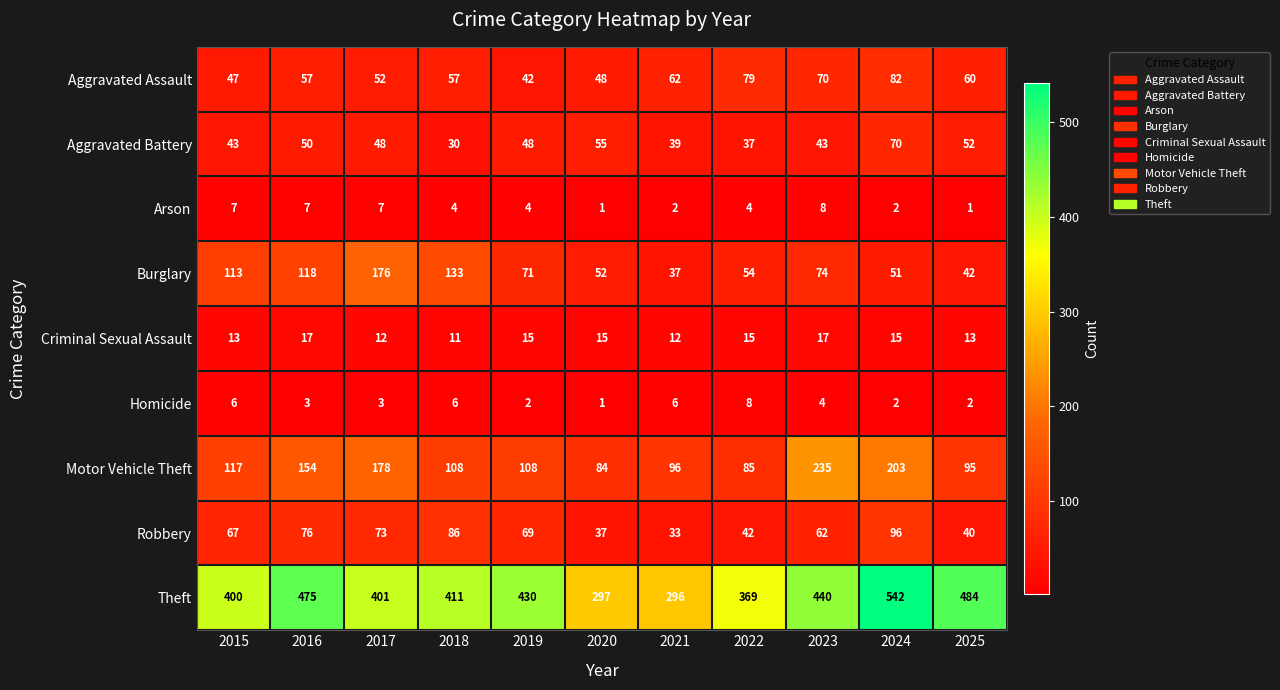

Which series has the largest range (max minus min)?

Theft